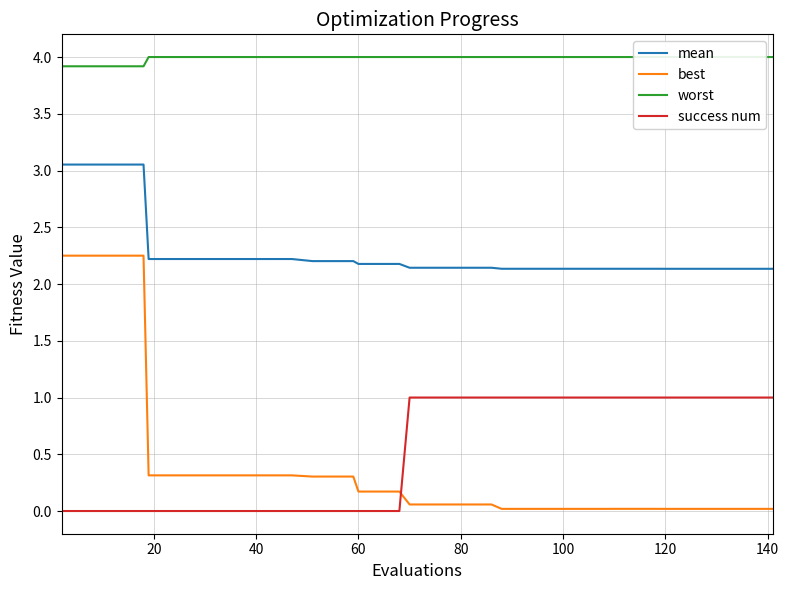

True or false: success num and best intersect in this chart.

True